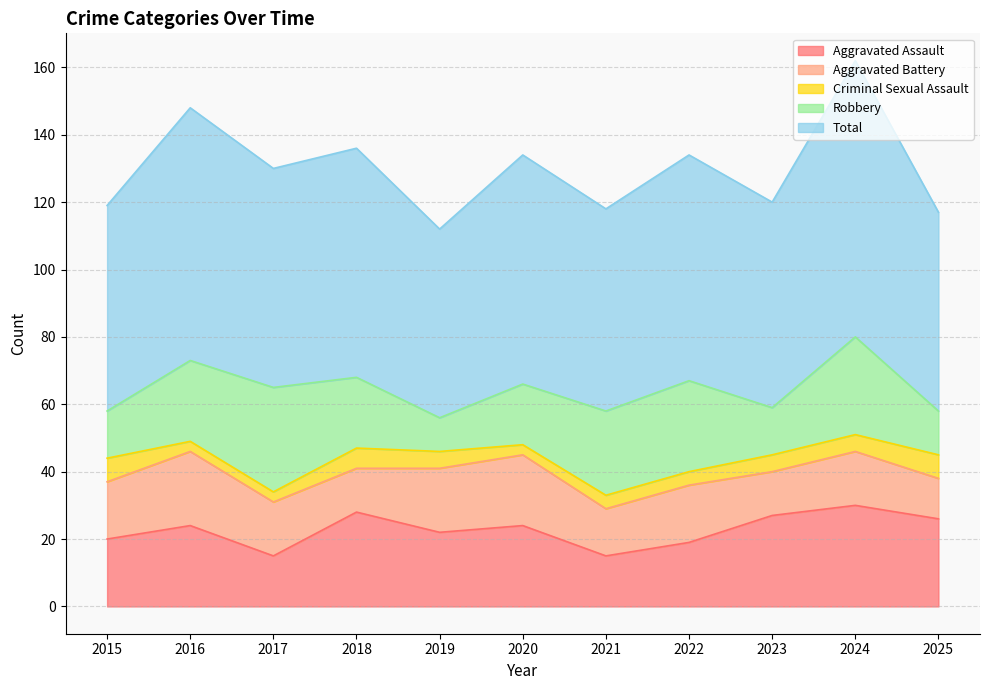

Where do Aggravated Assault and Robbery first cross each other?

2017 and 2018